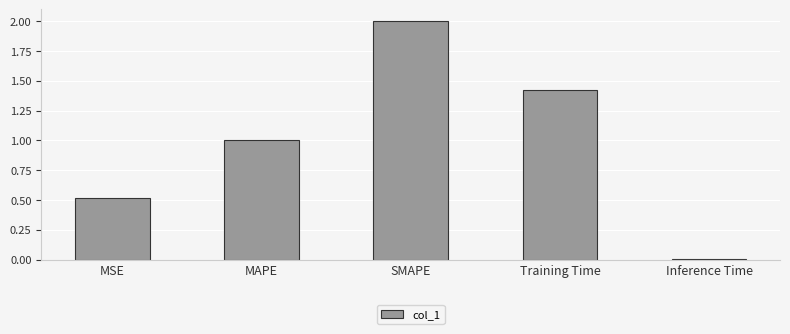

What position from the right is SMAPE?

3